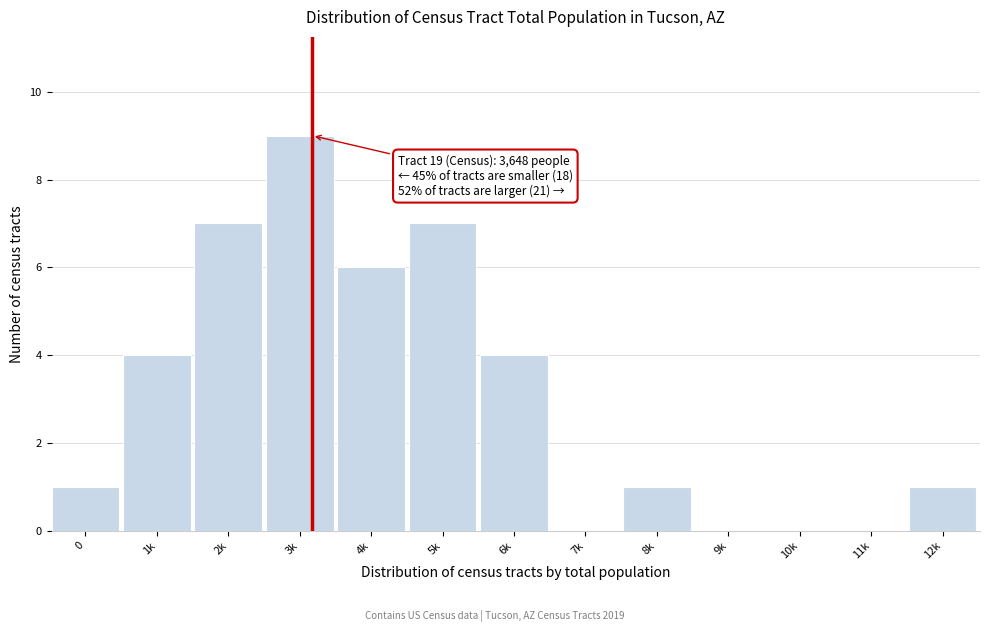

Reading right to left, list all the values displayed in this chart.

12k=1	11k=0	10k=0	9k=0	8k=1	7k=0	6k=4	5k=7	4k=6	3k=9	2k=7	1k=4	0=1